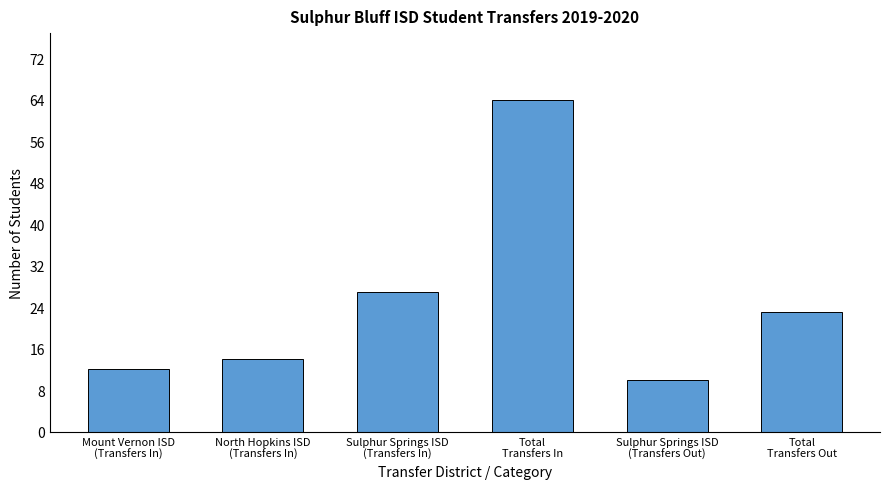

Rank the categories by value from lowest to highest.

Sulphur Springs ISD
(Transfers Out), Mount Vernon ISD
(Transfers In), North Hopkins ISD
(Transfers In), Total
Transfers Out, Sulphur Springs ISD
(Transfers In), Total
Transfers In